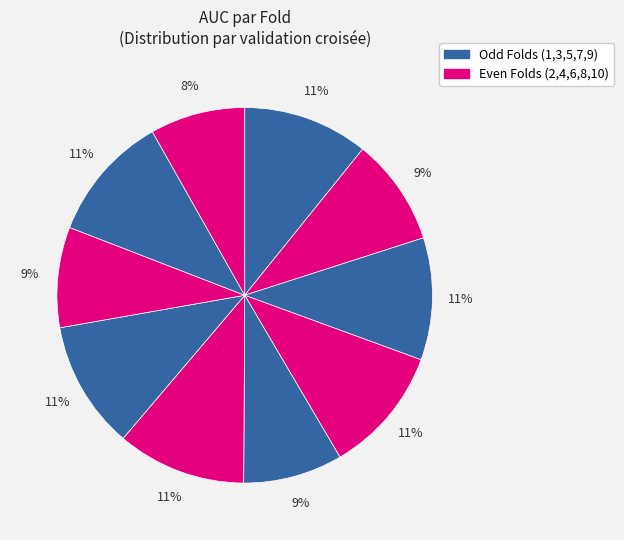

Is there a majority slice in this chart?

No